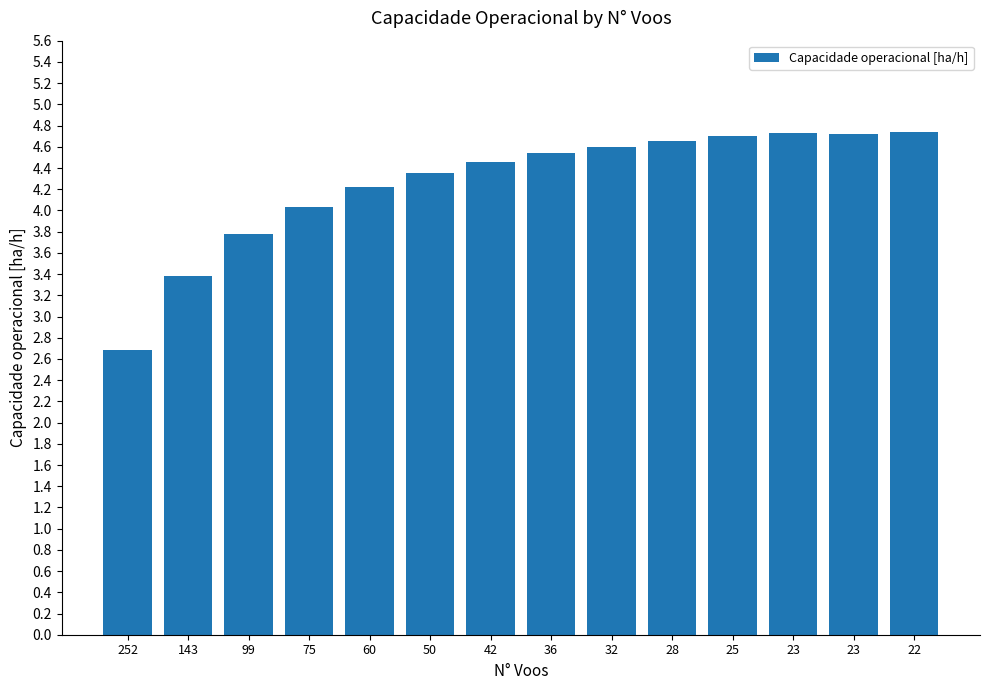

What is the value of the 6th bar from the left?

4.3